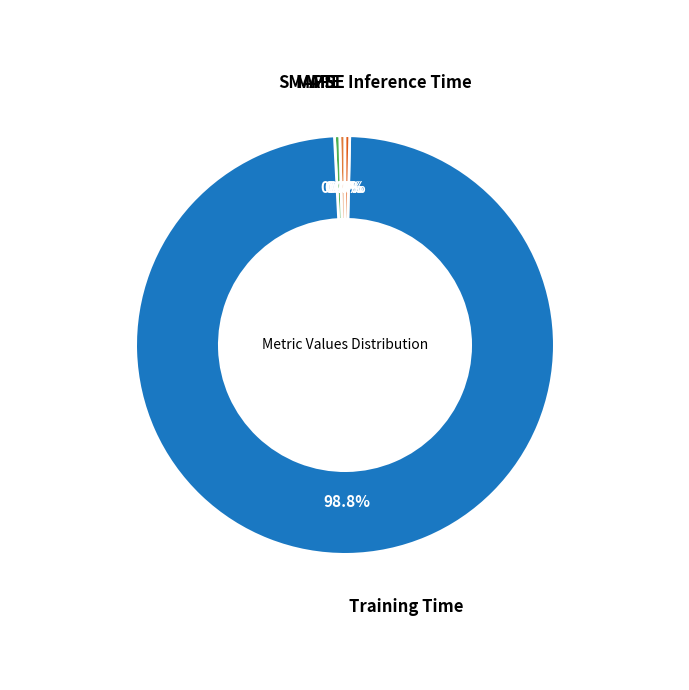

Does any single category account for the majority?

Yes